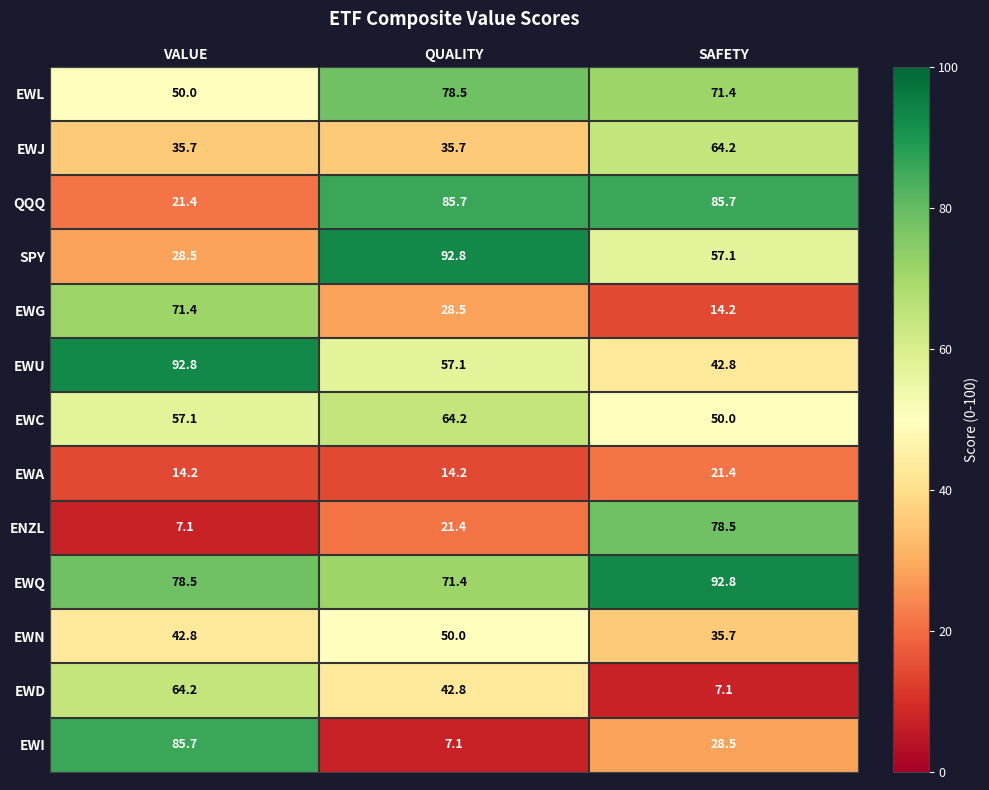

At how many categories does at least one series exceed 84?

3